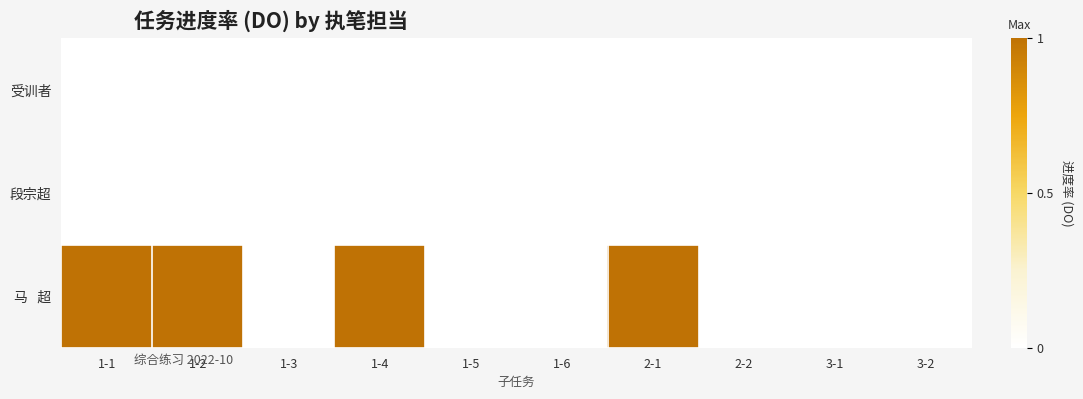

Which series has the widest spread of values?

马 超